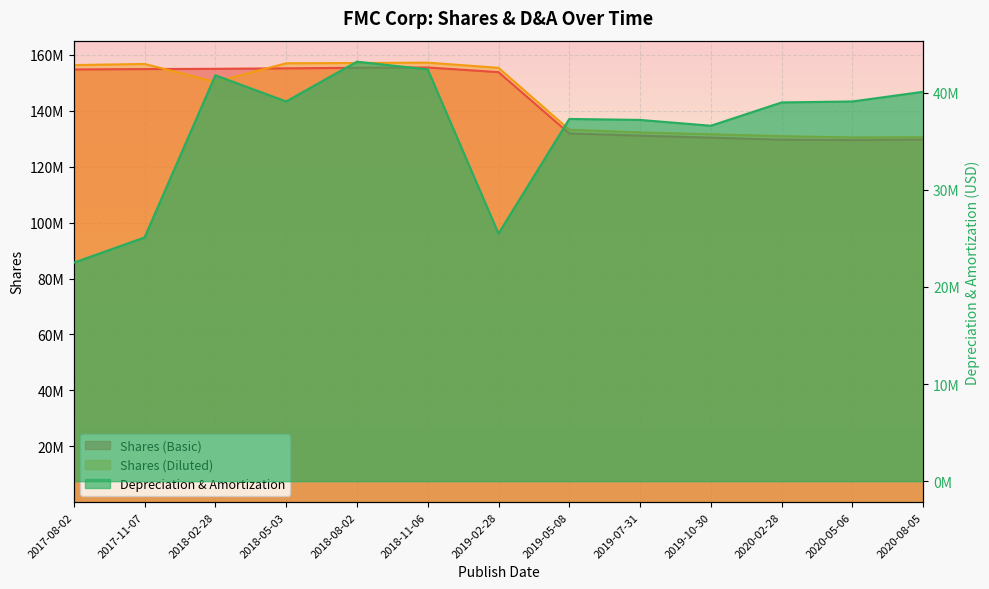

List the series in order of their peak value, highest first.

Shares (Diluted), Shares (Basic), Depreciation & Amortization